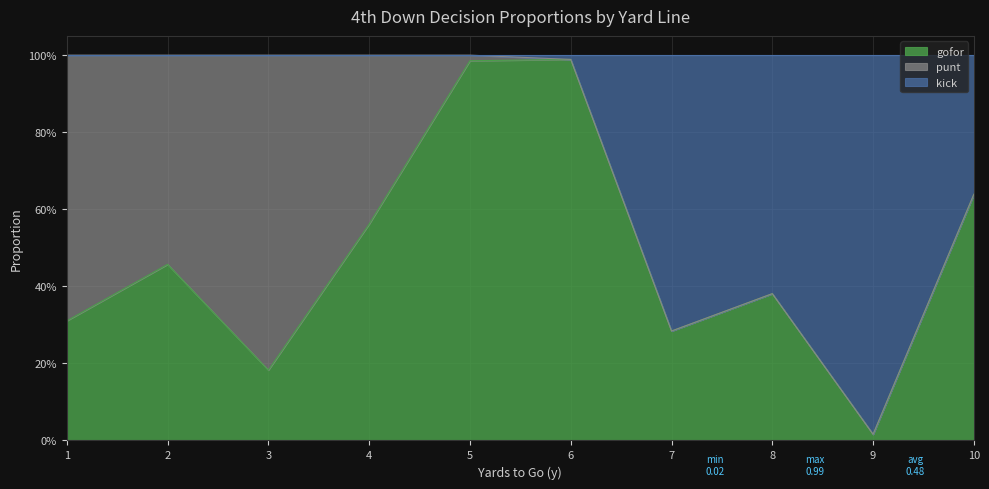

Does the chart display data point markers on the line(s)?

No